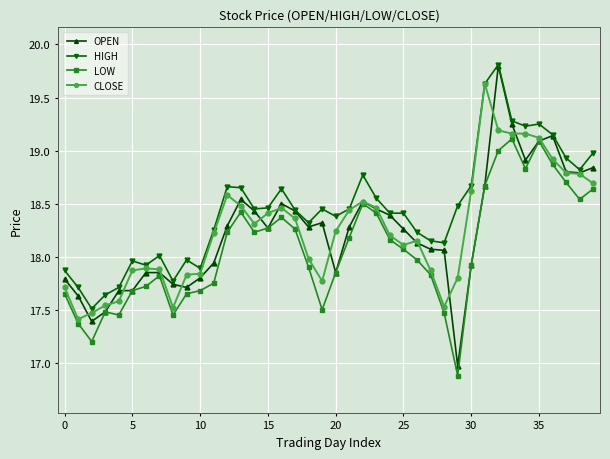

What is the minimum value for OPEN?

17.0